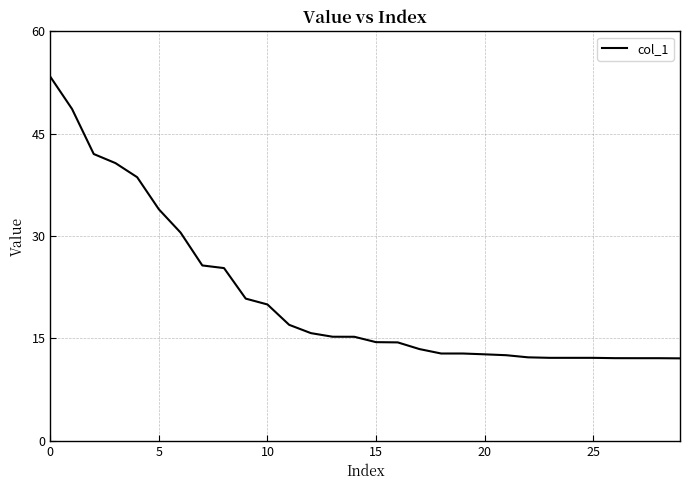

What is the difference between the maximum and minimum values?

41.3